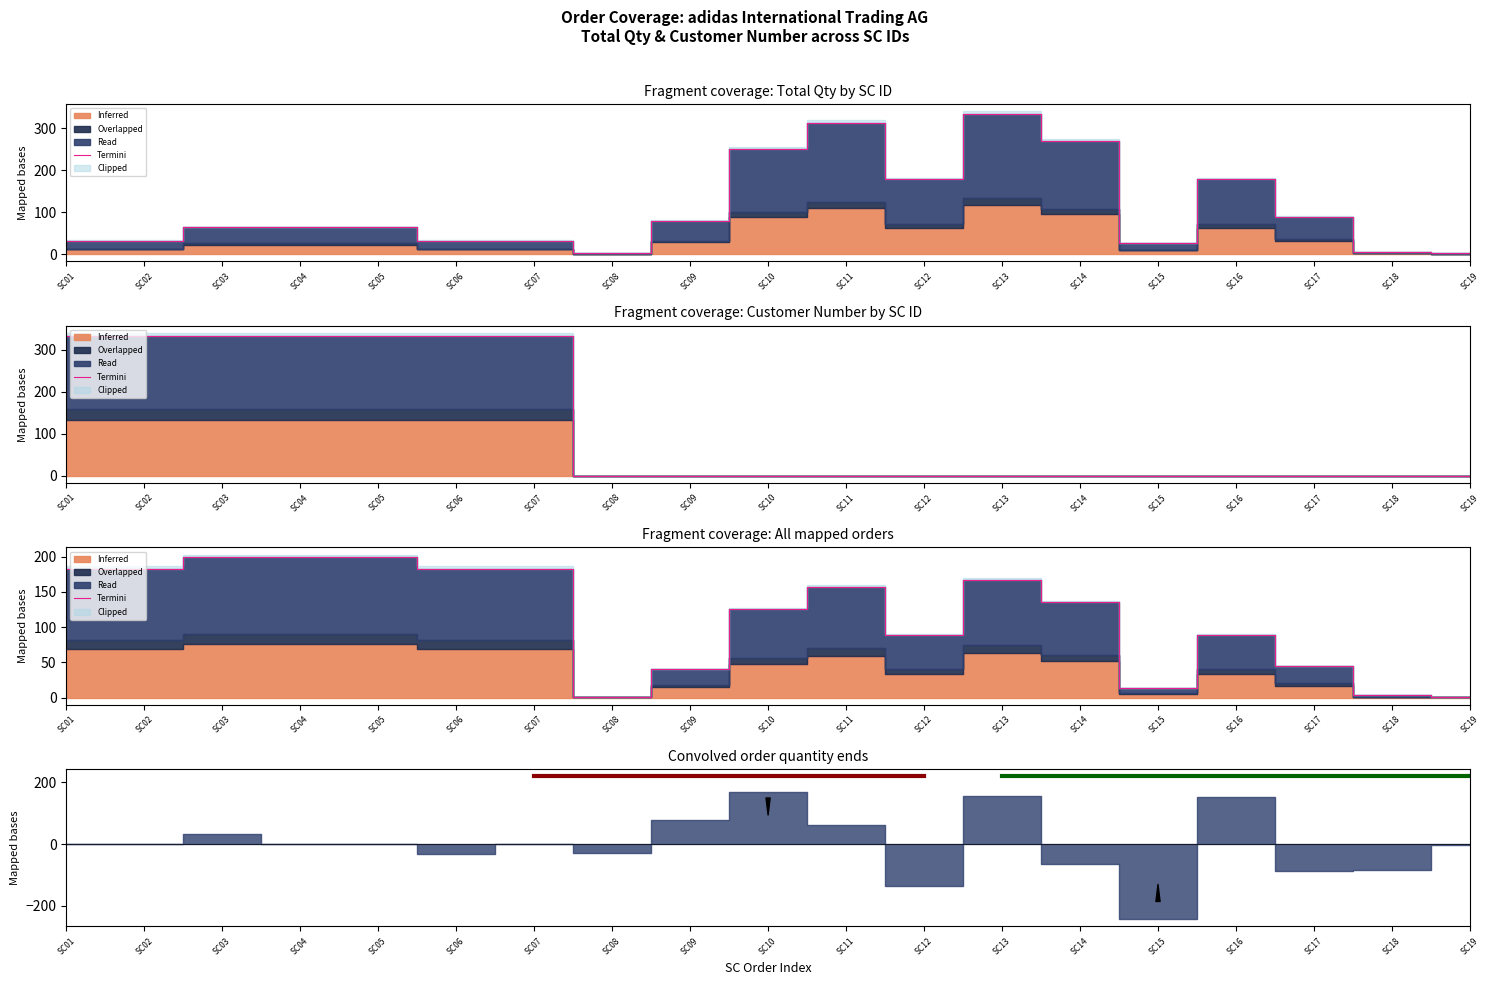

Reading left to right, what are all the values shown in this chart?

SC01=183.0	SC02=183.0	SC03=199.0	SC04=199.0	SC05=199.0	SC06=183.0	SC07=183.0	SC08=1.5	SC09=40.0	SC10=125.0	SC11=156.5	SC12=89.0	SC13=167.0	SC14=135.0	SC15=13.0	SC16=89.0	SC17=44.5	SC18=3.0	SC19=1.5